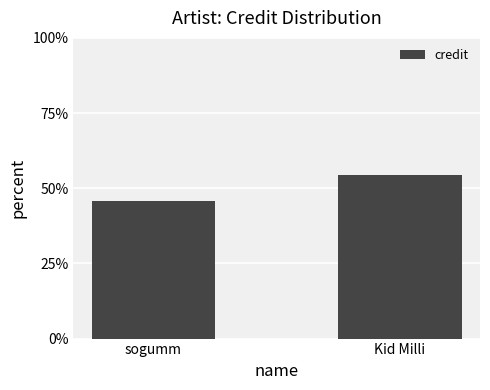

What is the smallest value displayed?

45.7